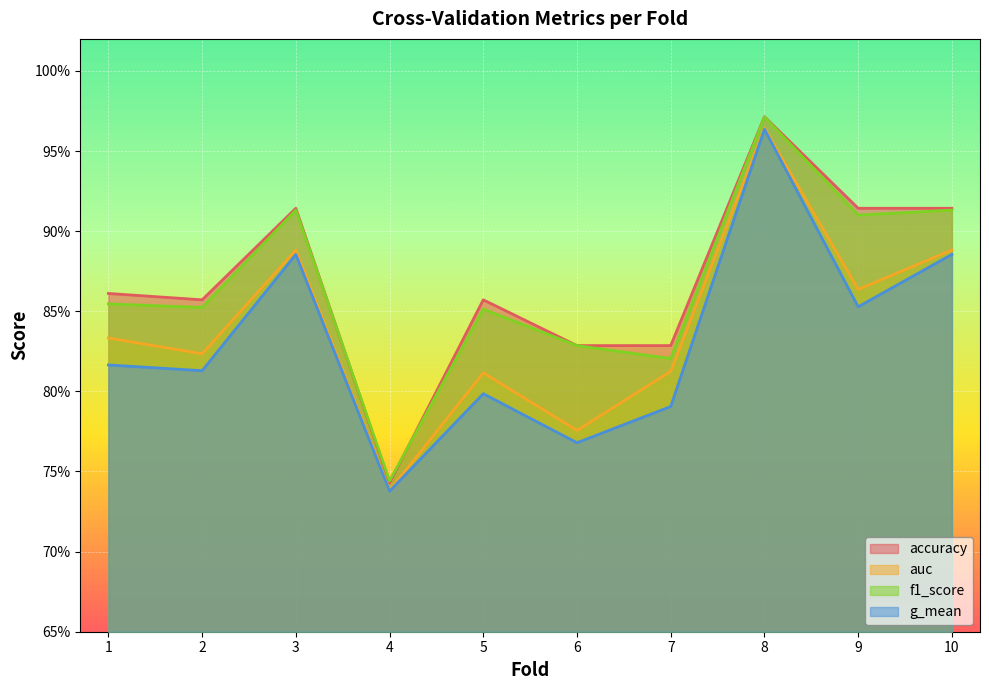

Read the f1_score value at 9.

0.9